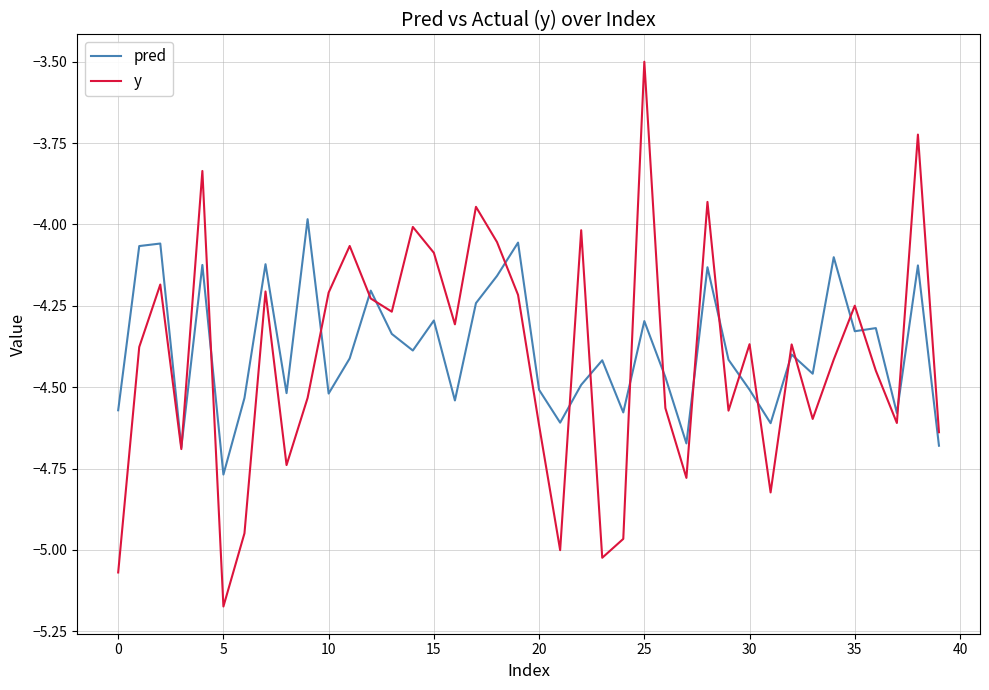

What is the maximum value shown in the chart?

-3.5